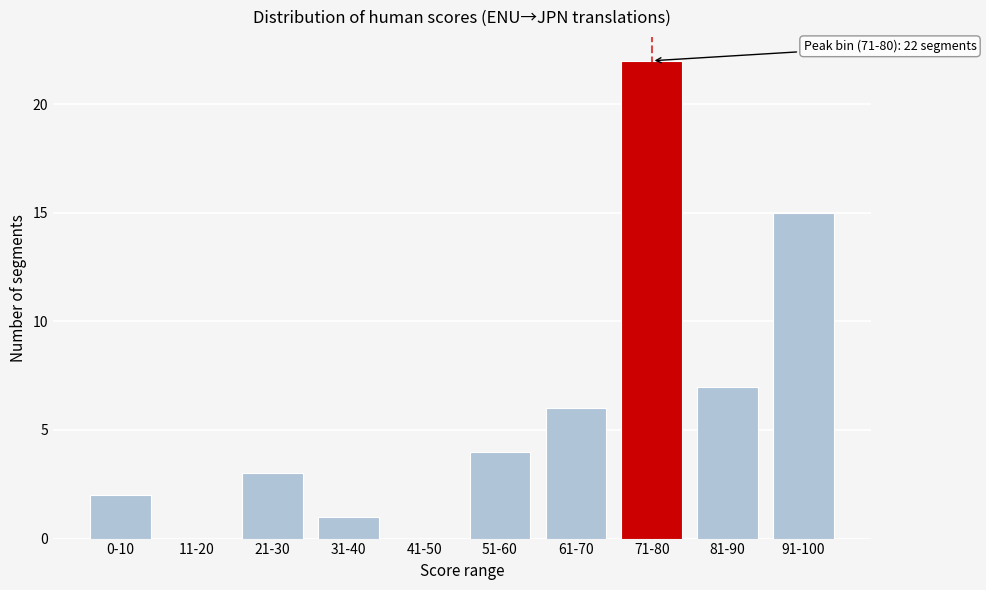

Reading right to left, what are all the values shown in this chart?

91-100=15	81-90=7	71-80=22	61-70=6	51-60=4	41-50=0	31-40=1	21-30=3	11-20=0	0-10=2